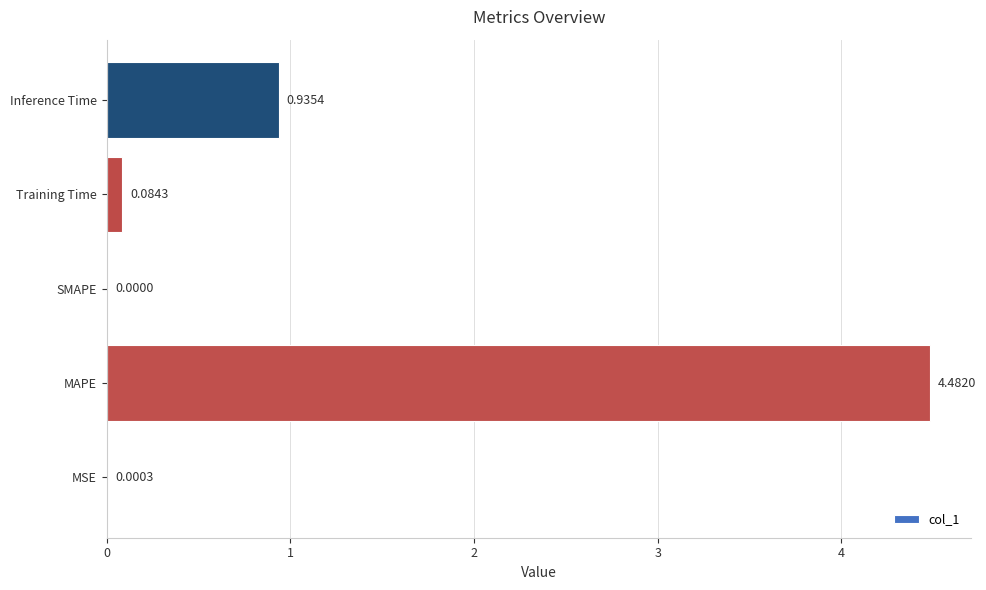

Which label corresponds to the largest value in the chart?

MAPE